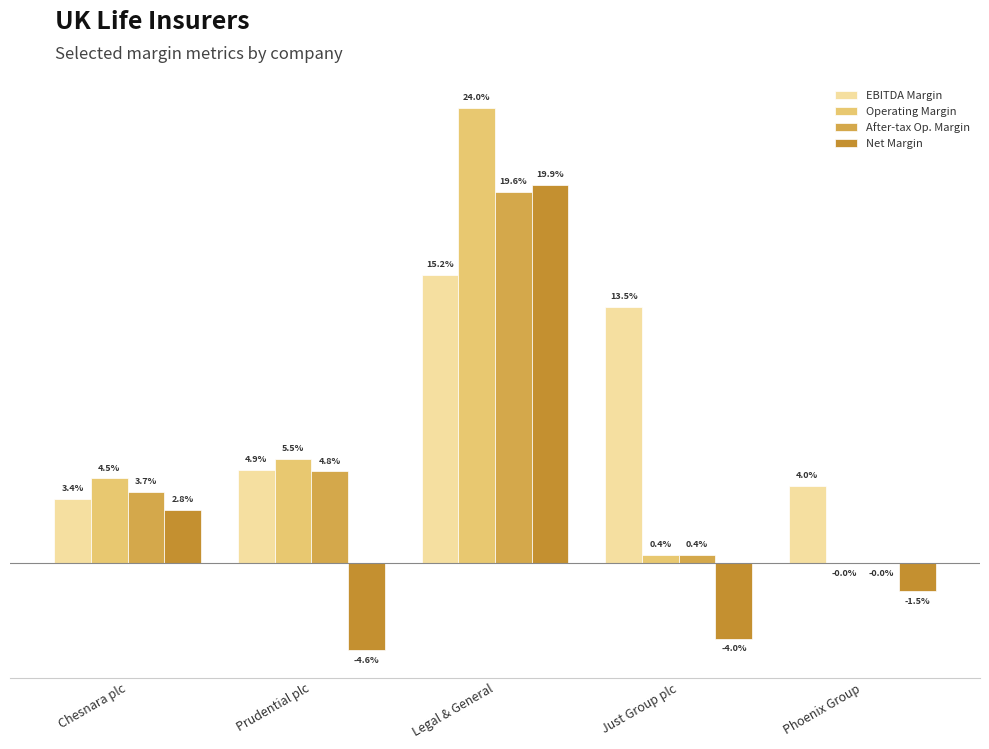

Reading left to right, transcribe all the data shown in this chart.

EBITDA Margin: Chesnara plc=0.0	Prudential plc=0.0	Legal & General=0.2	Just Group plc=0.1	Phoenix Group=0.0
Operating Margin: Chesnara plc=0.0	Prudential plc=0.1	Legal & General=0.2	Just Group plc=0.0	Phoenix Group=-0.0
After-tax Op. Margin: Chesnara plc=0.0	Prudential plc=0.0	Legal & General=0.2	Just Group plc=0.0	Phoenix Group=-0.0
Net Margin: Chesnara plc=0.0	Prudential plc=-0.0	Legal & General=0.2	Just Group plc=-0.0	Phoenix Group=-0.0